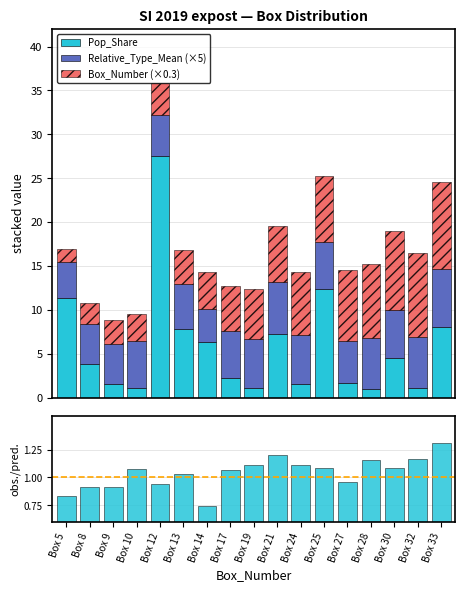

What is the sum of the Relative_Type_Mean (×5) values at Box 13 and Box 5?

9.3